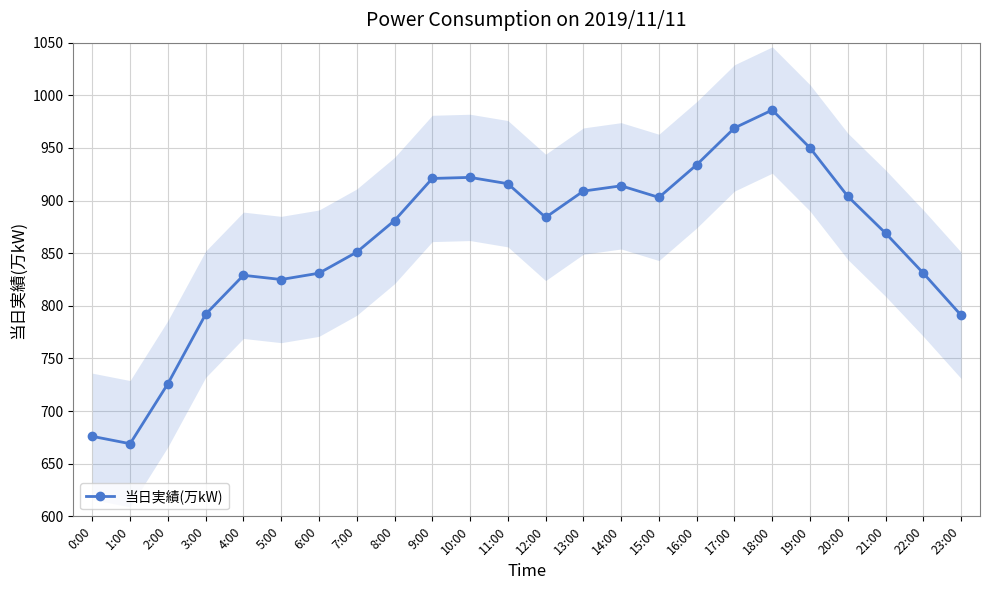

The value at 9:00 is 921. True or false?

True